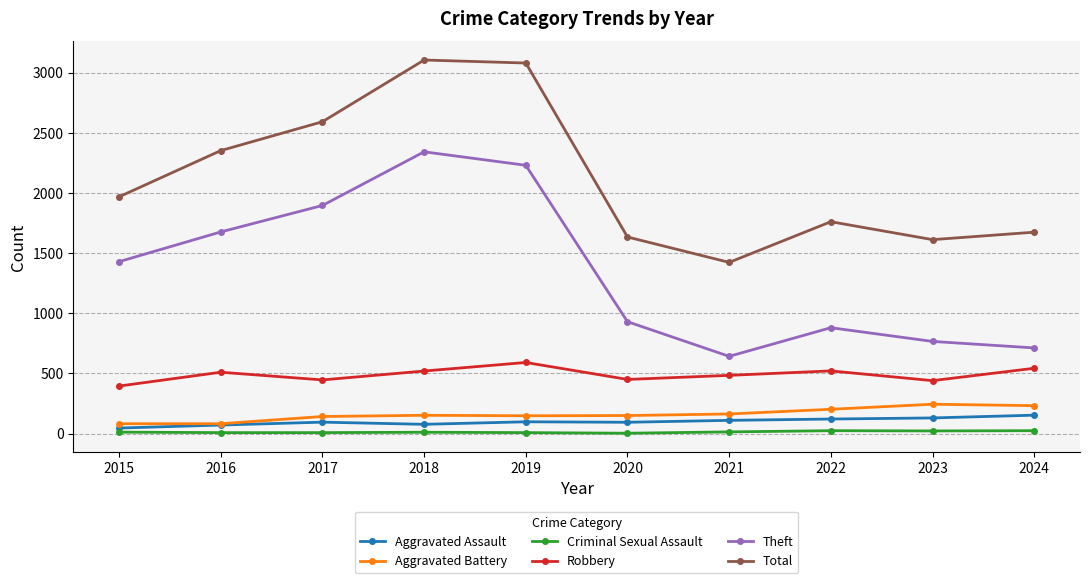

Is the value of Theft at 2020 greater than the value of Aggravated Battery at 2022?

Yes